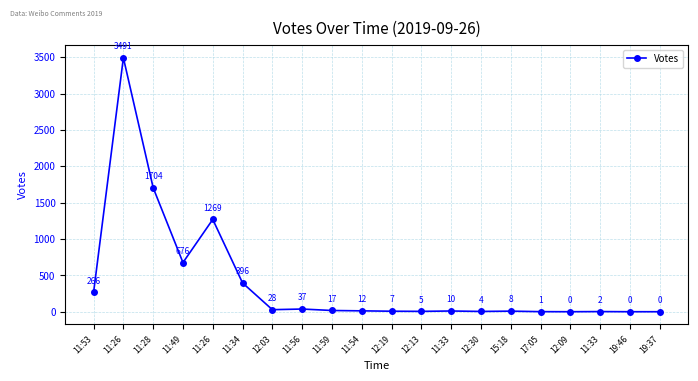

How many points are higher than both their immediate neighbors (excluding endpoints)?

6